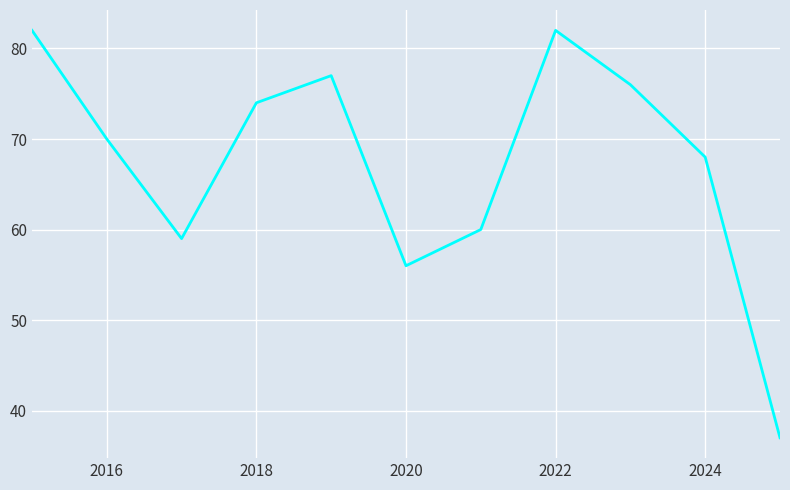

What is the difference between the maximum and minimum values?

45